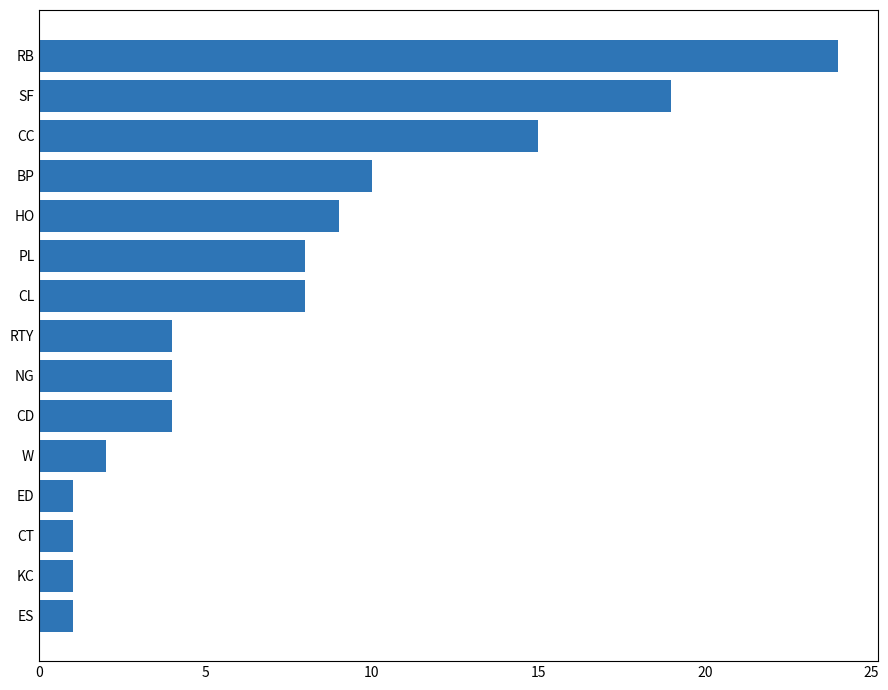

How many distinct data groups are displayed?

1